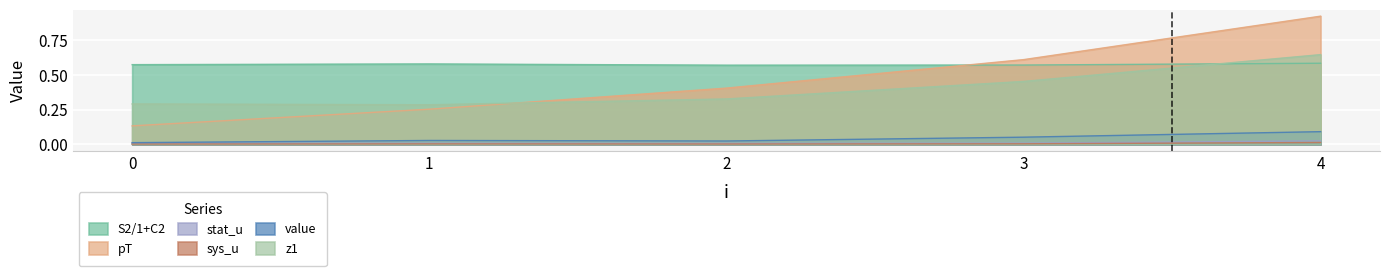

What is the sum of all z1 values?

2.0